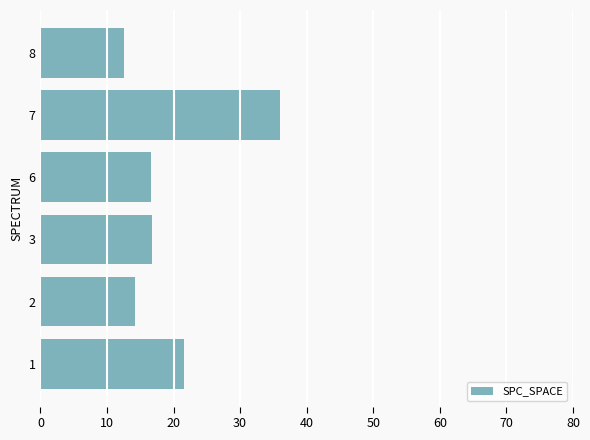

At which category does the chart reach its peak across all series?

7